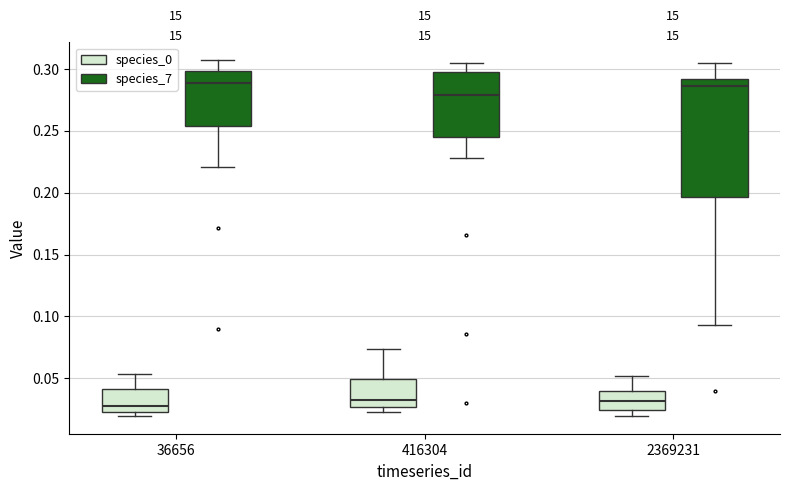

Where does the median line of the box for 2369231 (species_0) sit on the y-axis? The values are not printed on the chart, so give them approximately, as read against the axis.

0.030